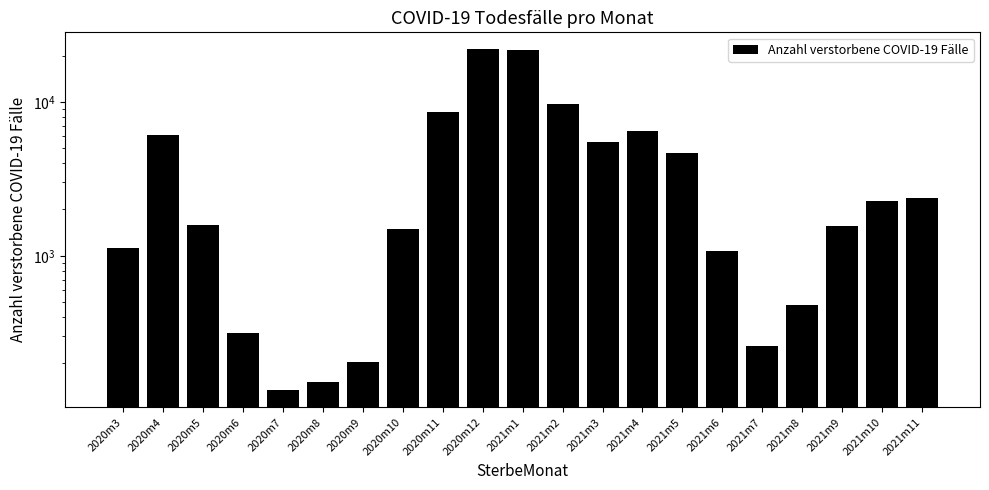

Approximately how many times larger is the value at 2021m3 compared to 2020m6?

17.4